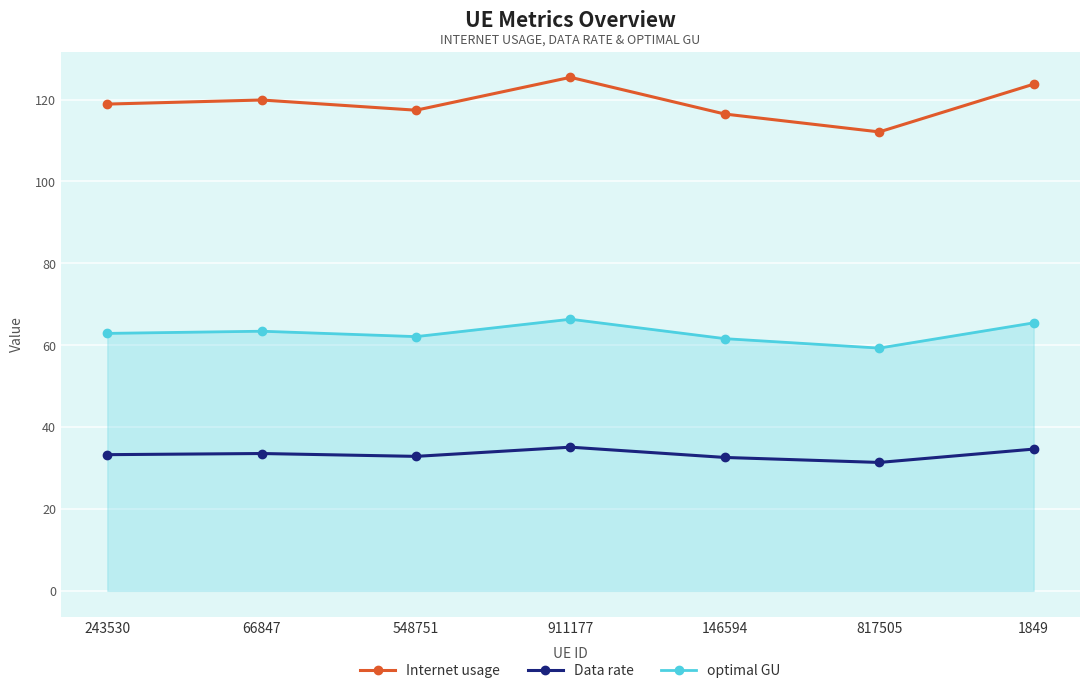

At how many categories does at least one series exceed 45?

7